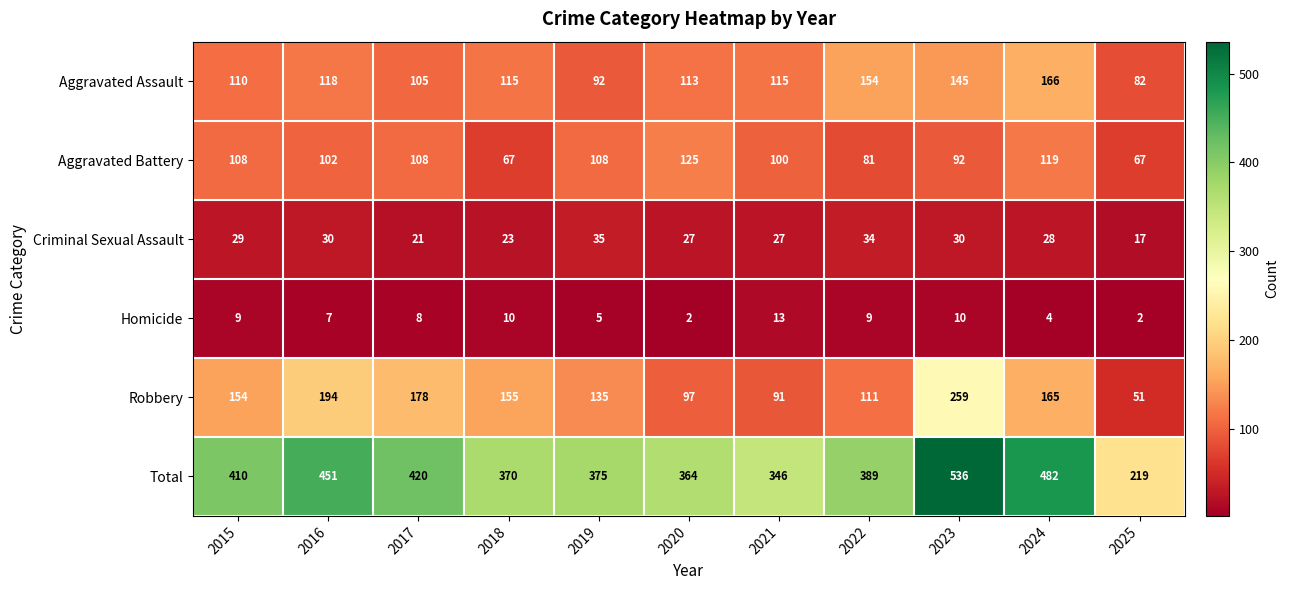

At how many categories does at least one series exceed 133?

11